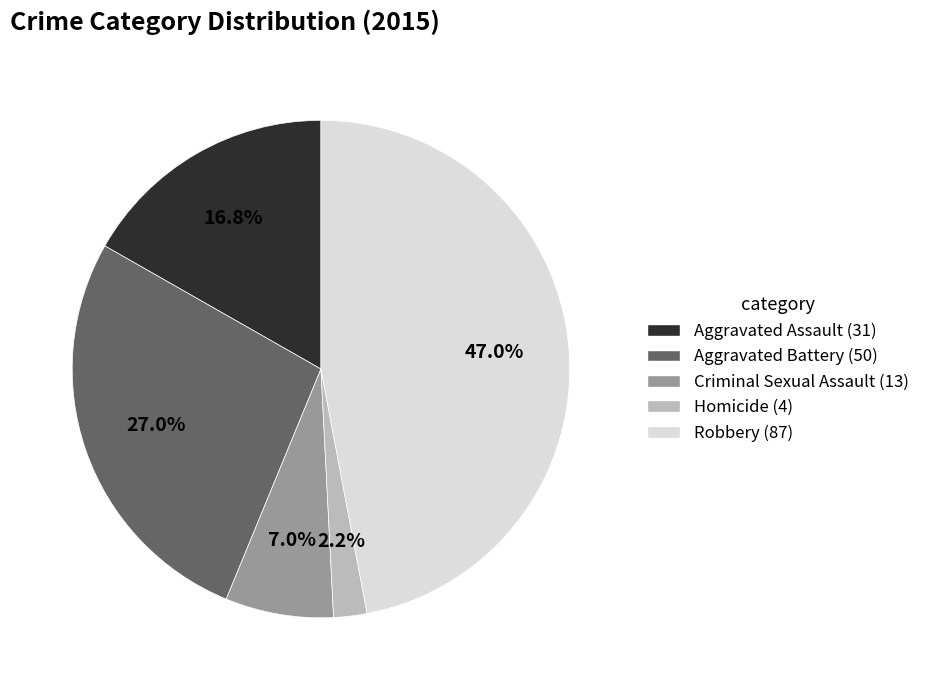

How many slices are in this pie chart?

5